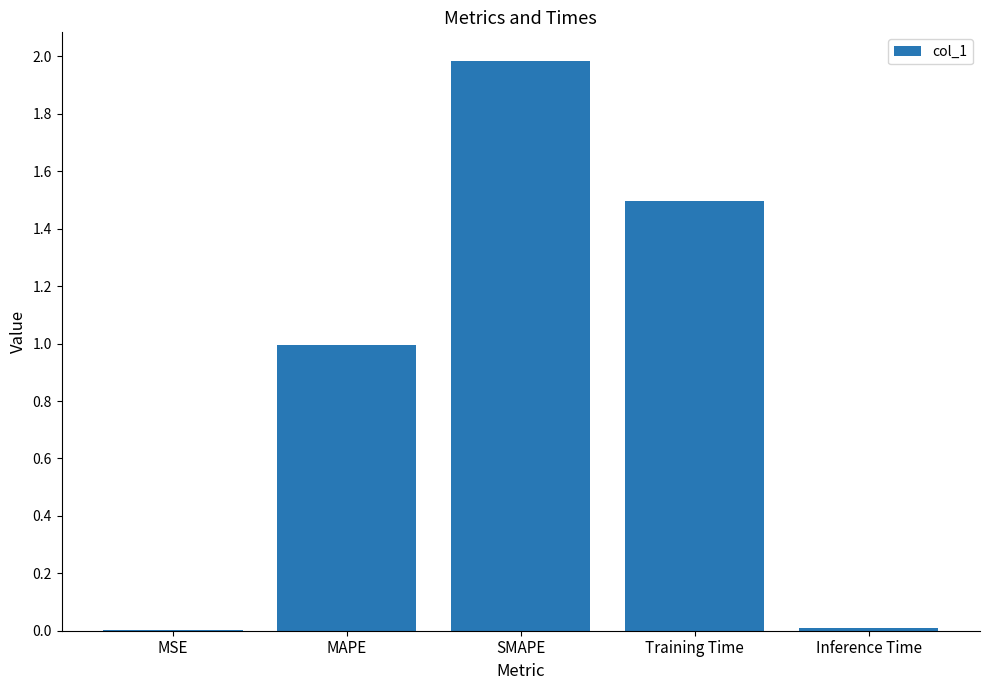

The chart shows a value of 1.0 at MAPE. True or false?

True